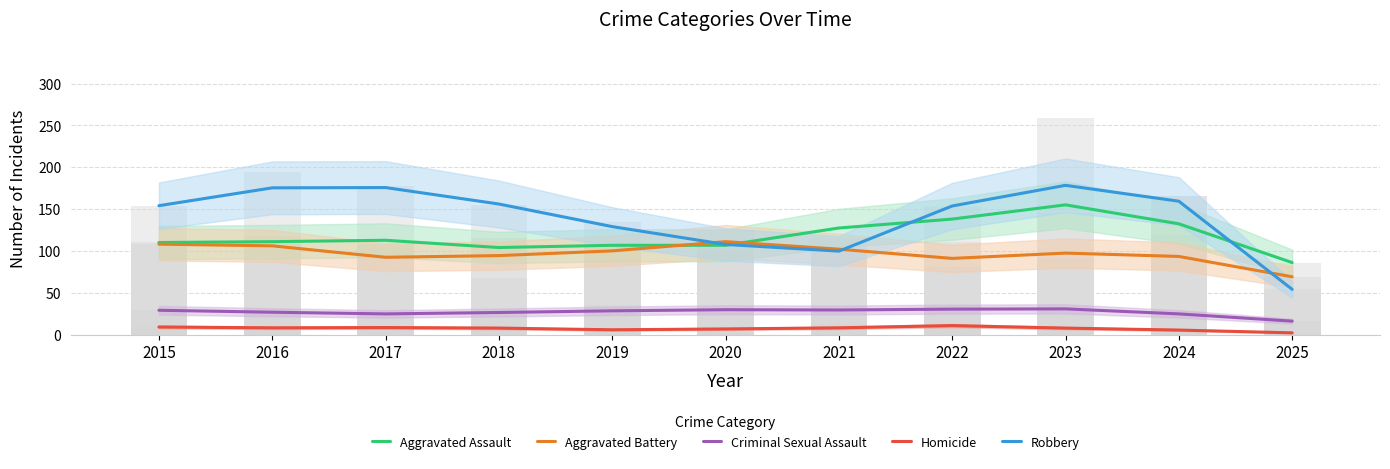

Read the Aggravated Battery value at 2025.

69.0